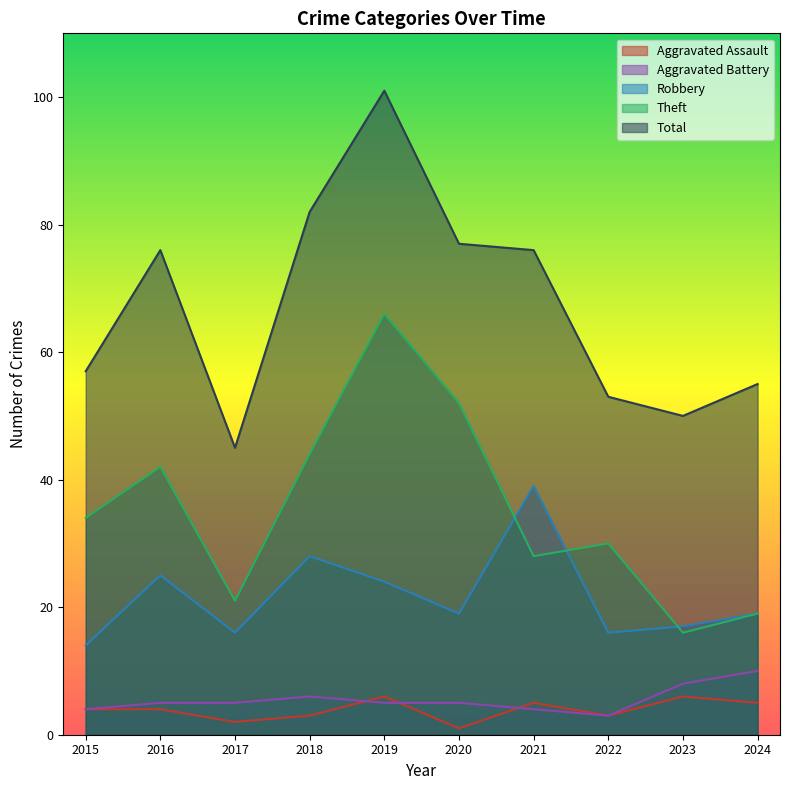

Reading left to right, transcribe all the data shown in this chart.

Aggravated Assault: 2015=4	2016=4	2017=2	2018=3	2019=6	2020=1	2021=5	2022=3	2023=6	2024=5
Aggravated Battery: 2015=4	2016=5	2017=5	2018=6	2019=5	2020=5	2021=4	2022=3	2023=8	2024=10
Robbery: 2015=14	2016=25	2017=16	2018=28	2019=24	2020=19	2021=39	2022=16	2023=17	2024=19
Theft: 2015=34	2016=42	2017=21	2018=44	2019=66	2020=52	2021=28	2022=30	2023=16	2024=19
Total: 2015=57	2016=76	2017=45	2018=82	2019=101	2020=77	2021=76	2022=53	2023=50	2024=55